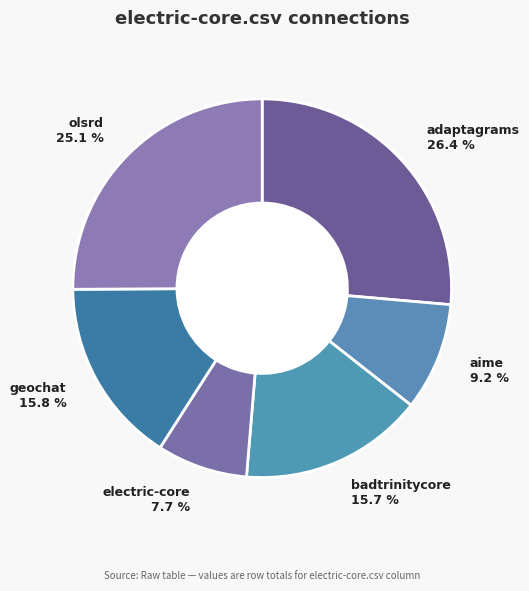

How many slices are in this pie chart?

6